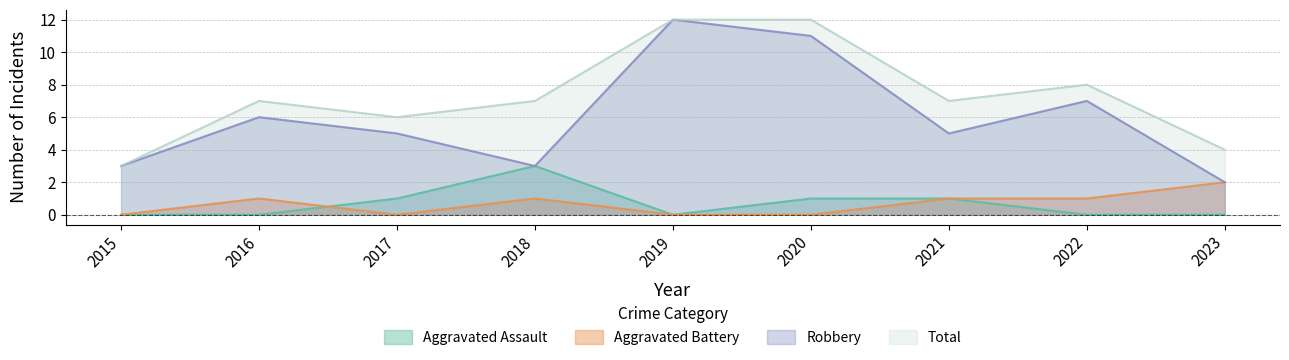

At which category is the sum across all series the highest?

2019